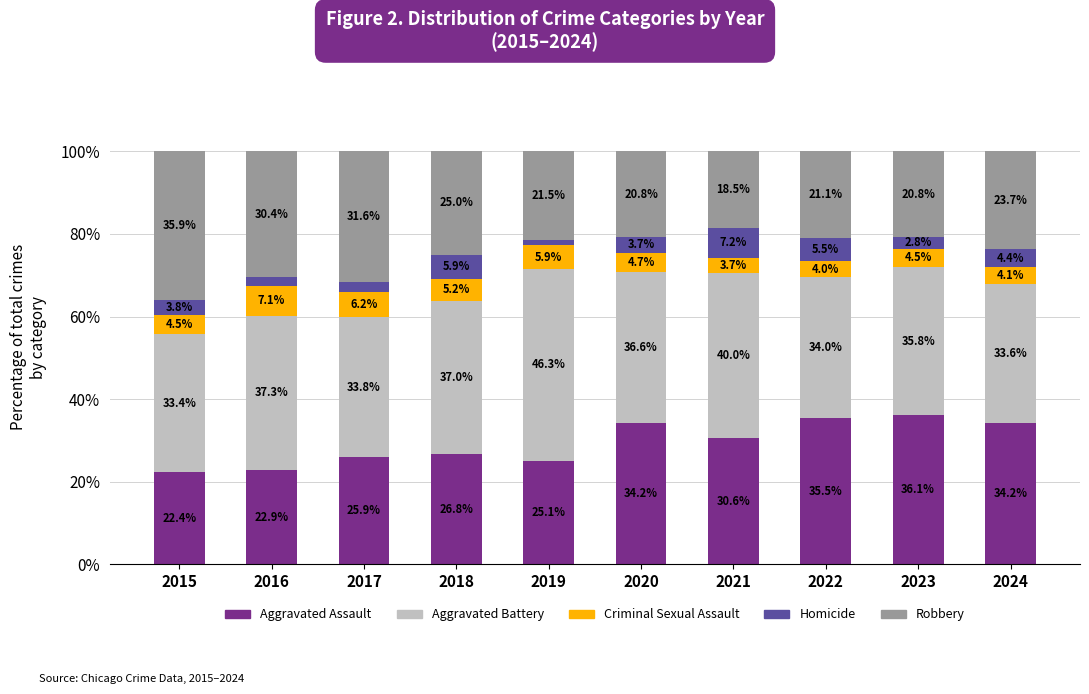

What is the difference between the maximum and minimum values in the Aggravated Assault series?

13.7